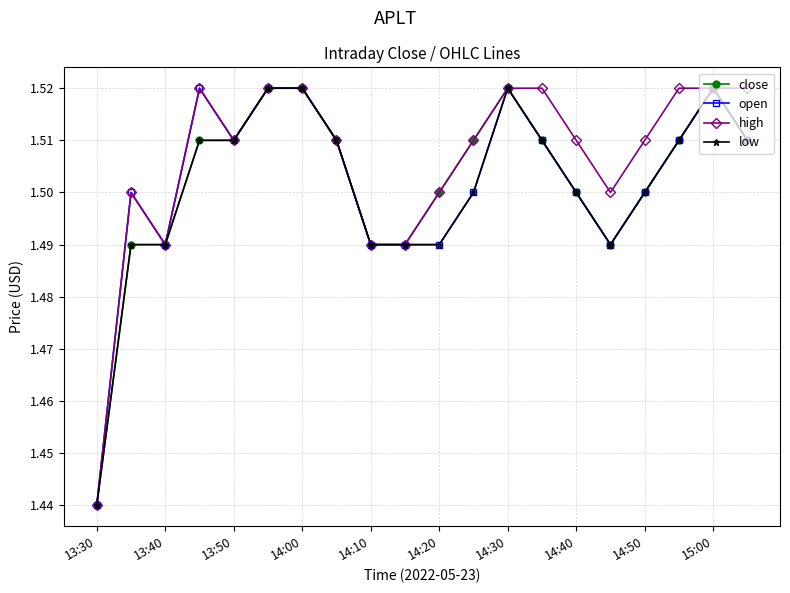

What is the sum of all open values?

30.0